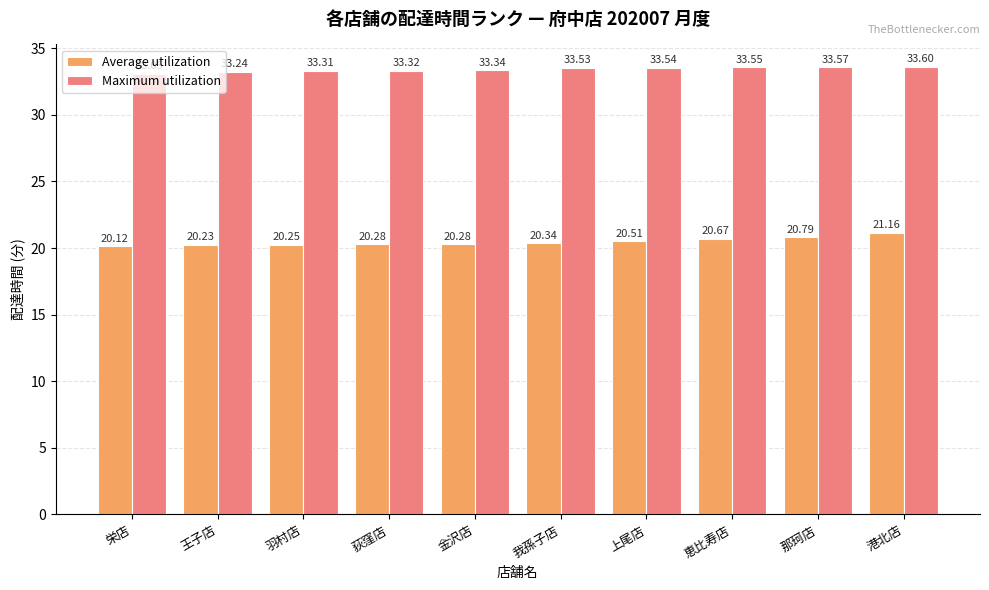

What is the sum of all Average utilization values?

204.6